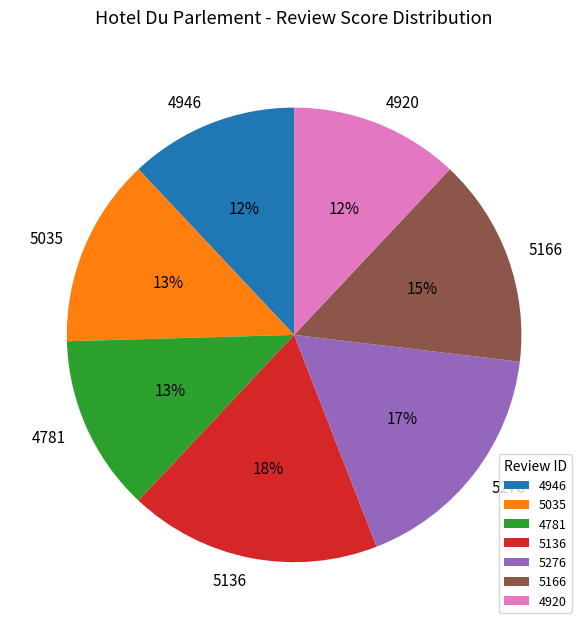

True or false: 5035 accounts for 13% of the total.

True